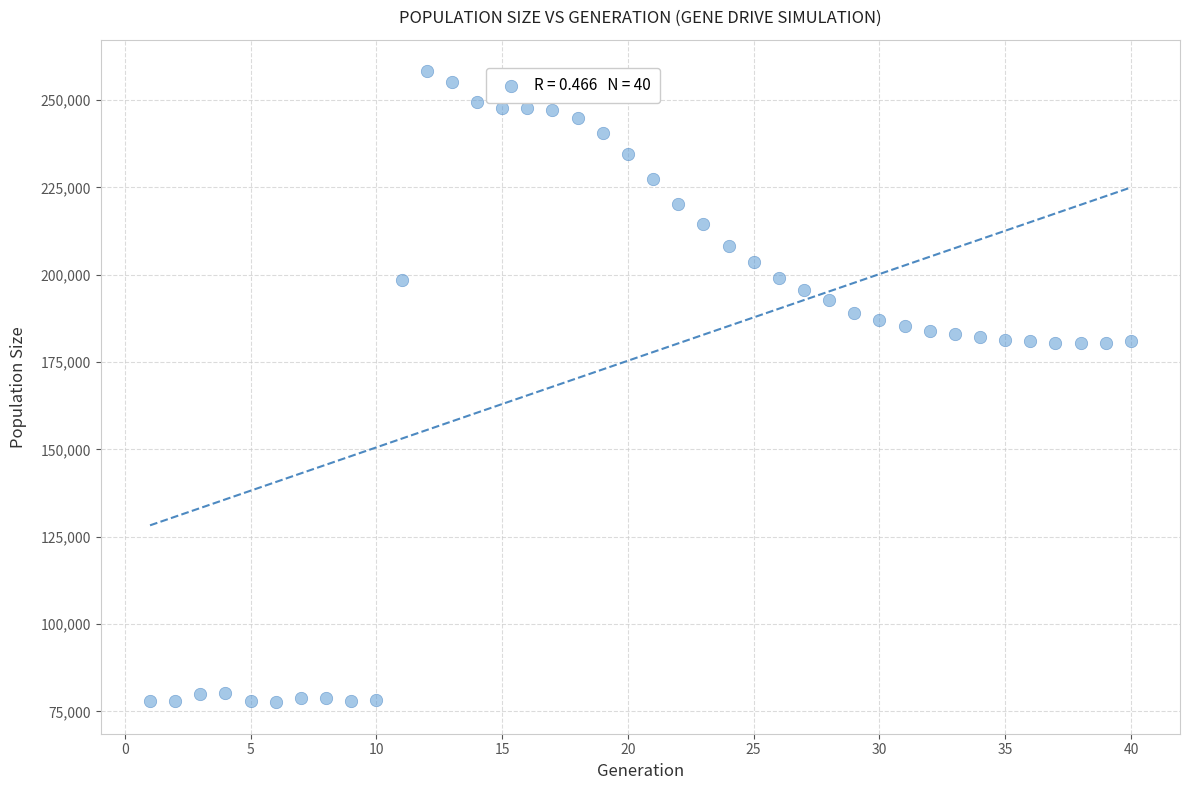

What is the range of Y values (max minus min)?

180628